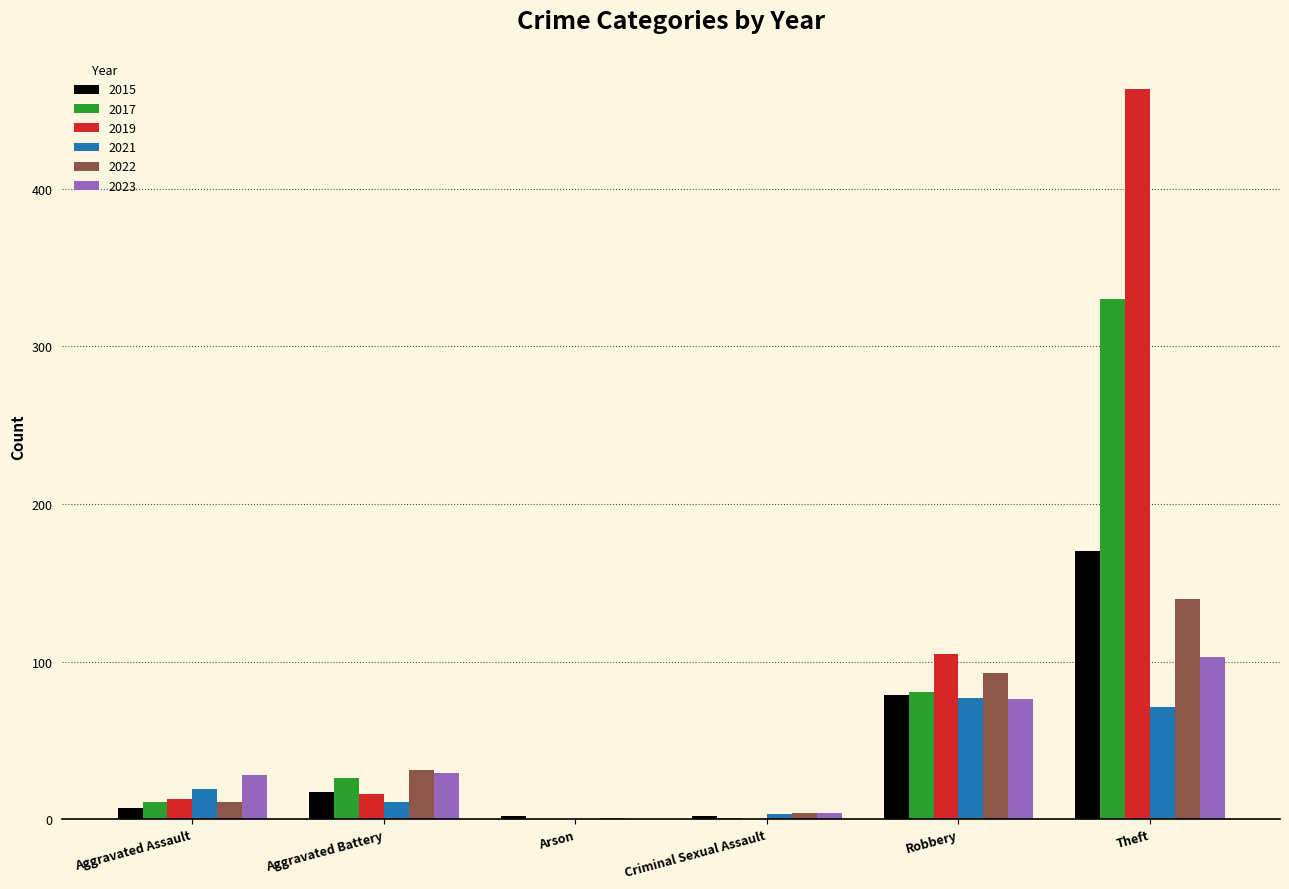

What is the total value across all series at Robbery?

511